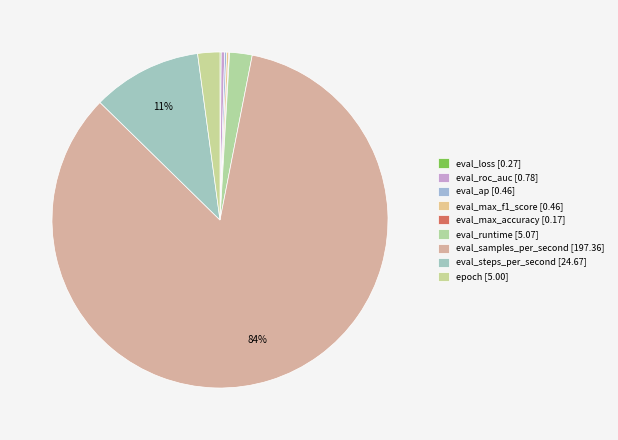

Rank the categories by value from highest to lowest.

eval_samples_per_second, eval_steps_per_second, eval_runtime, epoch, eval_roc_auc, eval_max_f1_score, eval_ap, eval_loss, eval_max_accuracy